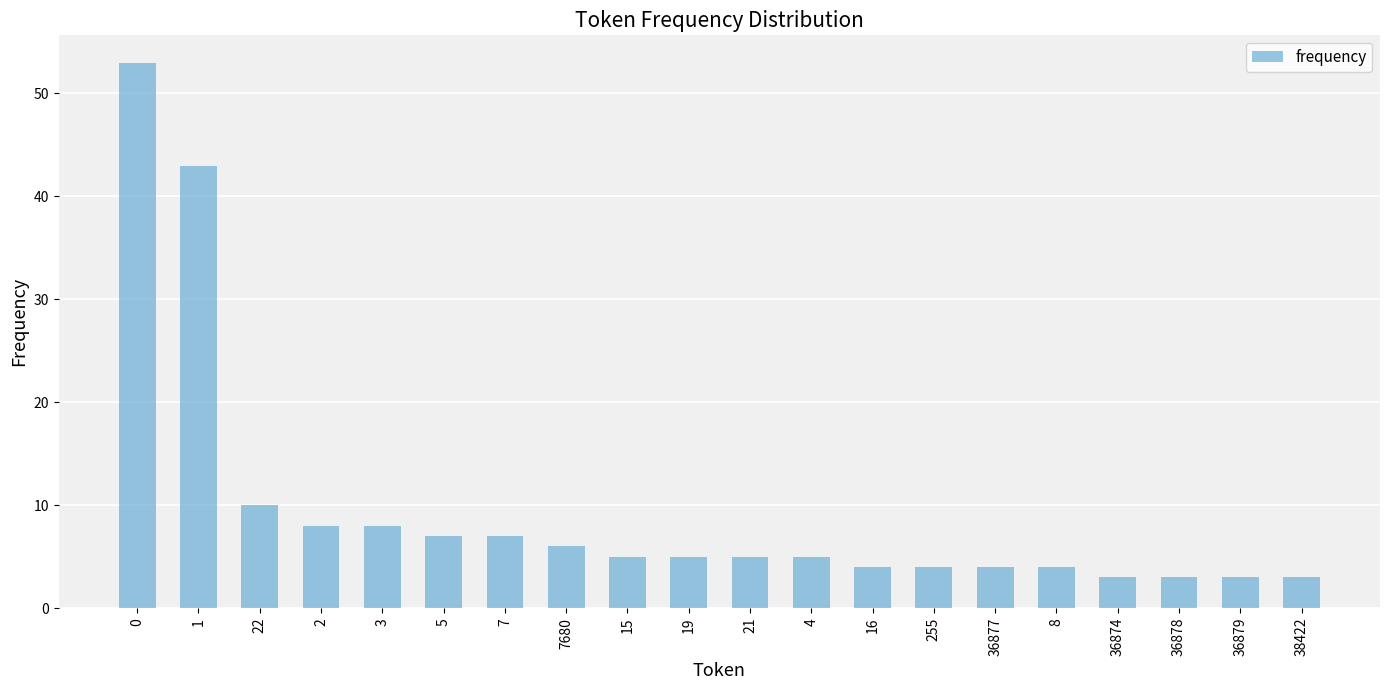

What position from the left is 8?

16